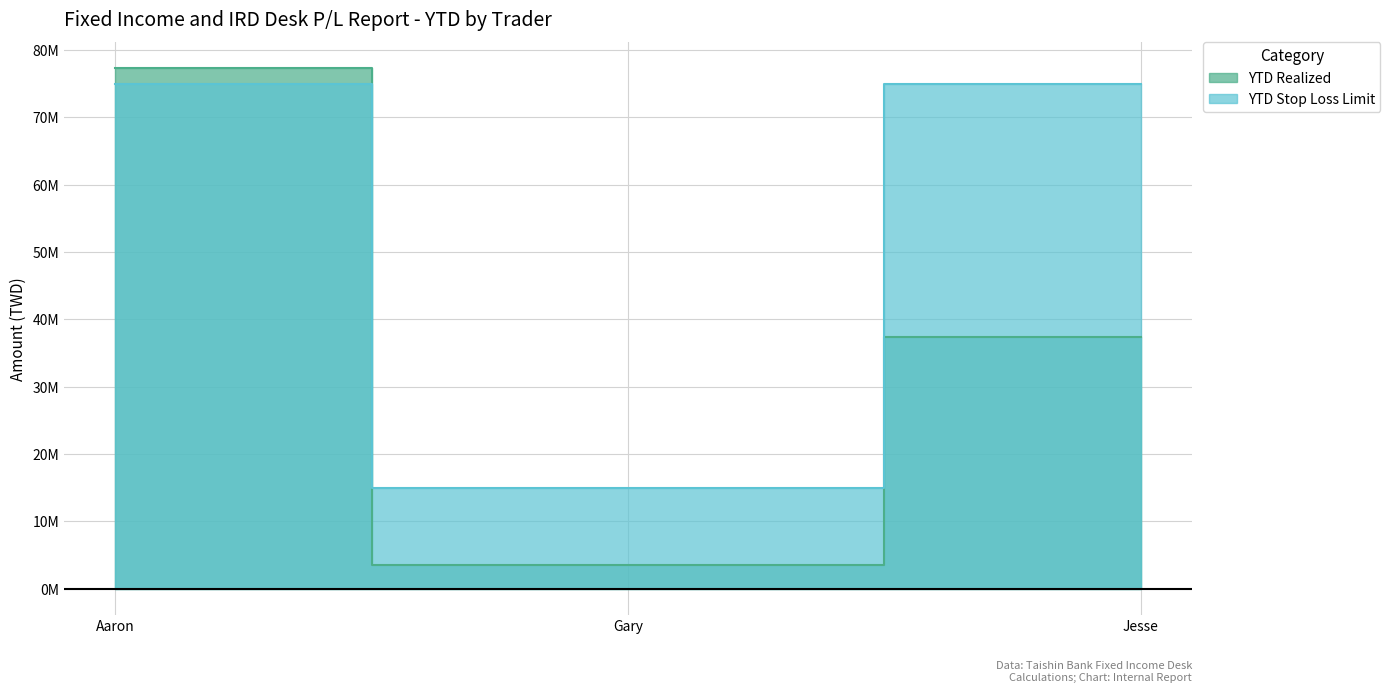

Which series has the largest total across all categories?

YTD Stop Loss Limit